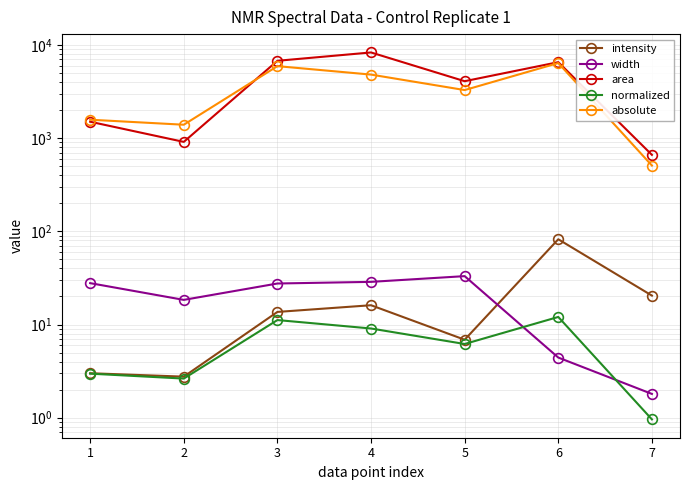

What are all the series names shown in the legend?

intensity, width, area, normalized, absolute